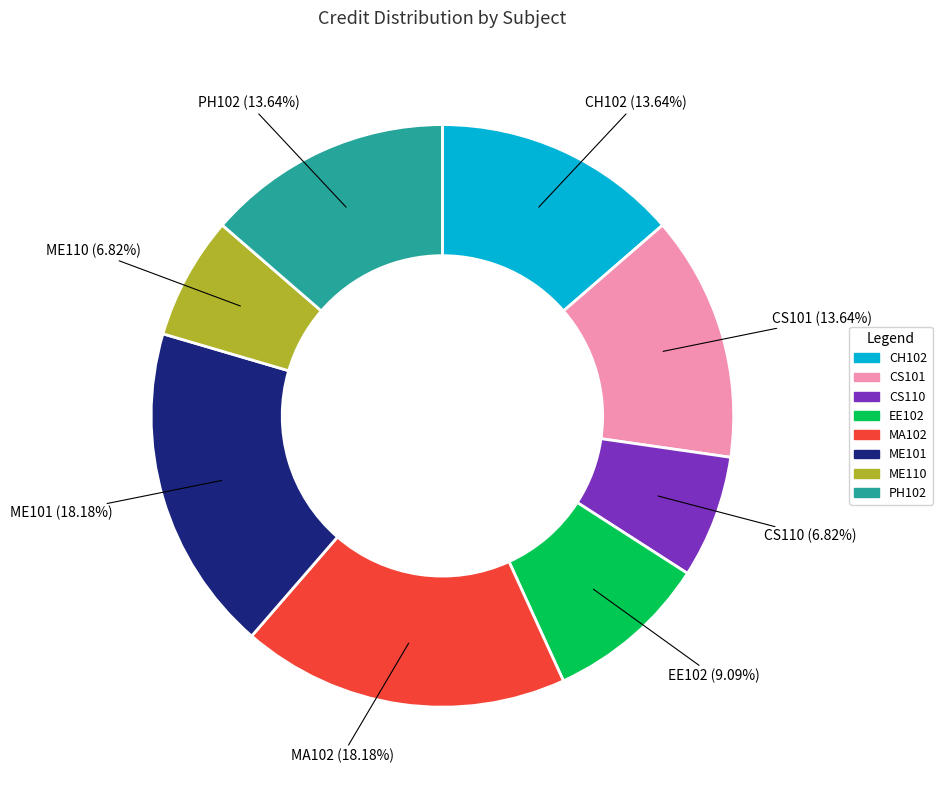

Approximately how many times larger is the value at ME110 compared to PH102?

0.5